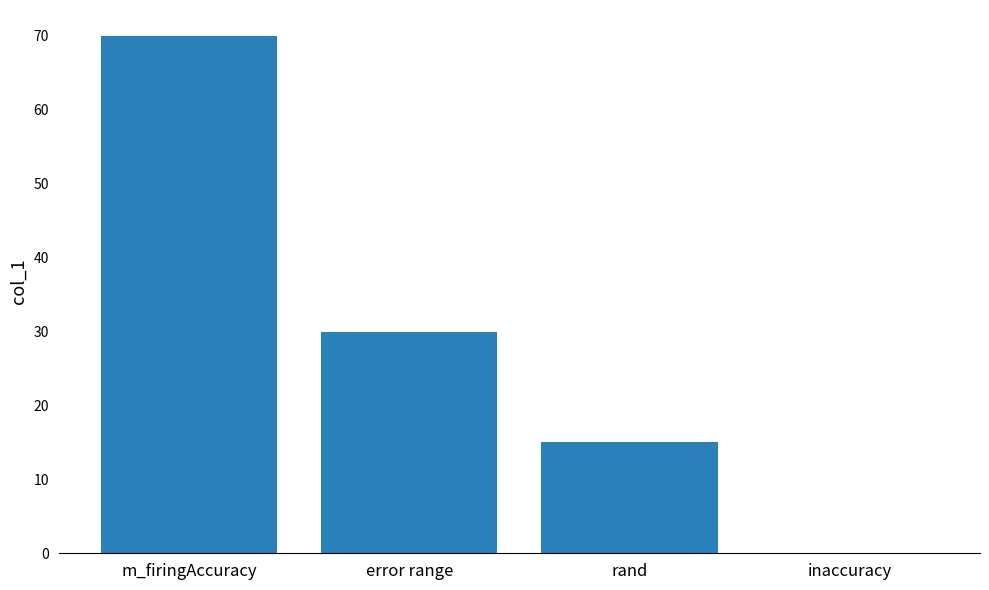

How many values are between 15 and 70?

3